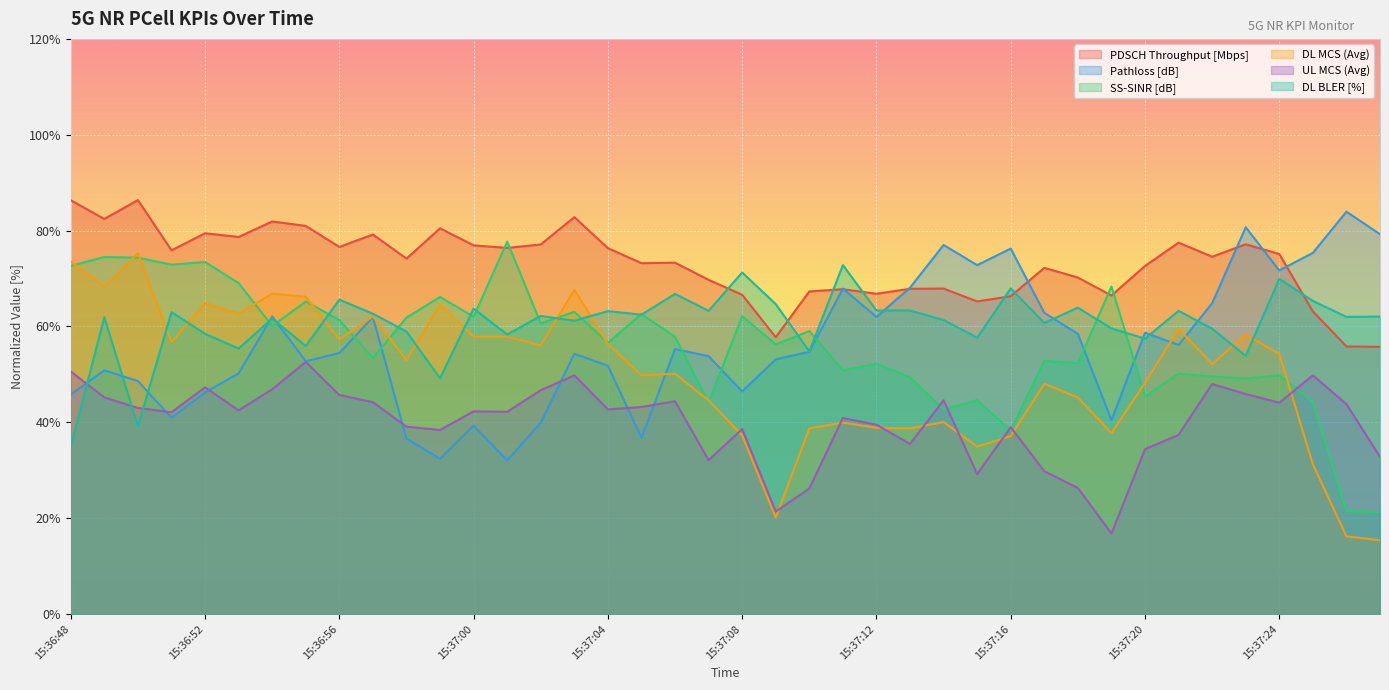

Reading right to left, what are all the values shown in this chart?

PDSCH Throughput [Mbps]: 55.7	55.8	63.1	75.1	77.1	74.6	77.5	72.6	66.5	70.2	72.2	66.3	65.2	67.9	67.9	66.8	67.8	67.3	57.8	66.6	69.7	73.3	73.2	76.3	82.8	77.1	76.4	76.9	80.5	74.2	79.2	76.6	81.0	81.9	78.7	79.4	75.9	86.4	82.4	86.3
Pathloss [dB]: 79.2	84.0	75.3	71.7	80.7	64.8	56.2	58.7	40.5	58.4	62.8	76.2	72.8	77.0	68.1	62.0	67.9	54.7	53.1	46.5	53.8	55.3	36.7	51.8	54.3	39.9	32.0	39.3	32.4	36.6	62.0	54.4	52.7	62.1	50.2	46.2	40.9	48.6	50.9	45.8
SS-SINR [dB]: 21.3	21.4	44.3	49.8	49.1	49.5	50.2	45.4	68.4	52.3	52.8	38.3	44.6	42.7	49.4	52.2	50.9	59.0	56.2	62.1	44.1	57.9	62.6	56.6	63.0	60.7	77.7	62.0	66.1	61.8	53.4	61.4	65.2	60.1	69.1	73.4	72.9	74.3	74.5	72.7
DL MCS (Avg): 15.4	16.2	31.3	54.3	58.3	52.1	59.5	48.3	37.7	45.2	48.1	37.1	34.9	40.1	38.7	38.9	39.9	38.7	20.1	37.3	44.6	50.1	49.8	56.3	67.7	56.1	57.9	57.9	64.5	53.0	62.1	57.3	66.2	66.9	62.7	64.9	56.7	75.3	68.3	73.5
UL MCS (Avg): 32.8	43.8	49.8	44.1	45.9	48.0	37.4	34.4	16.8	26.3	29.8	39.0	29.2	44.6	35.5	39.5	40.9	26.2	21.4	38.6	32.1	44.4	43.2	42.7	49.8	46.7	42.2	42.3	38.4	39.1	44.2	45.7	52.6	46.9	42.5	47.3	42.1	43.0	45.2	50.6
DL BLER [%]: 62.1	62.0	65.3	69.9	53.9	59.5	63.3	57.5	59.6	63.9	60.7	67.9	57.7	61.3	63.3	63.3	72.8	54.8	64.7	71.3	63.3	66.8	62.5	63.2	61.2	62.2	58.3	63.7	49.2	58.9	62.7	65.6	55.9	61.7	55.4	58.5	63.0	39.1	61.9	34.9